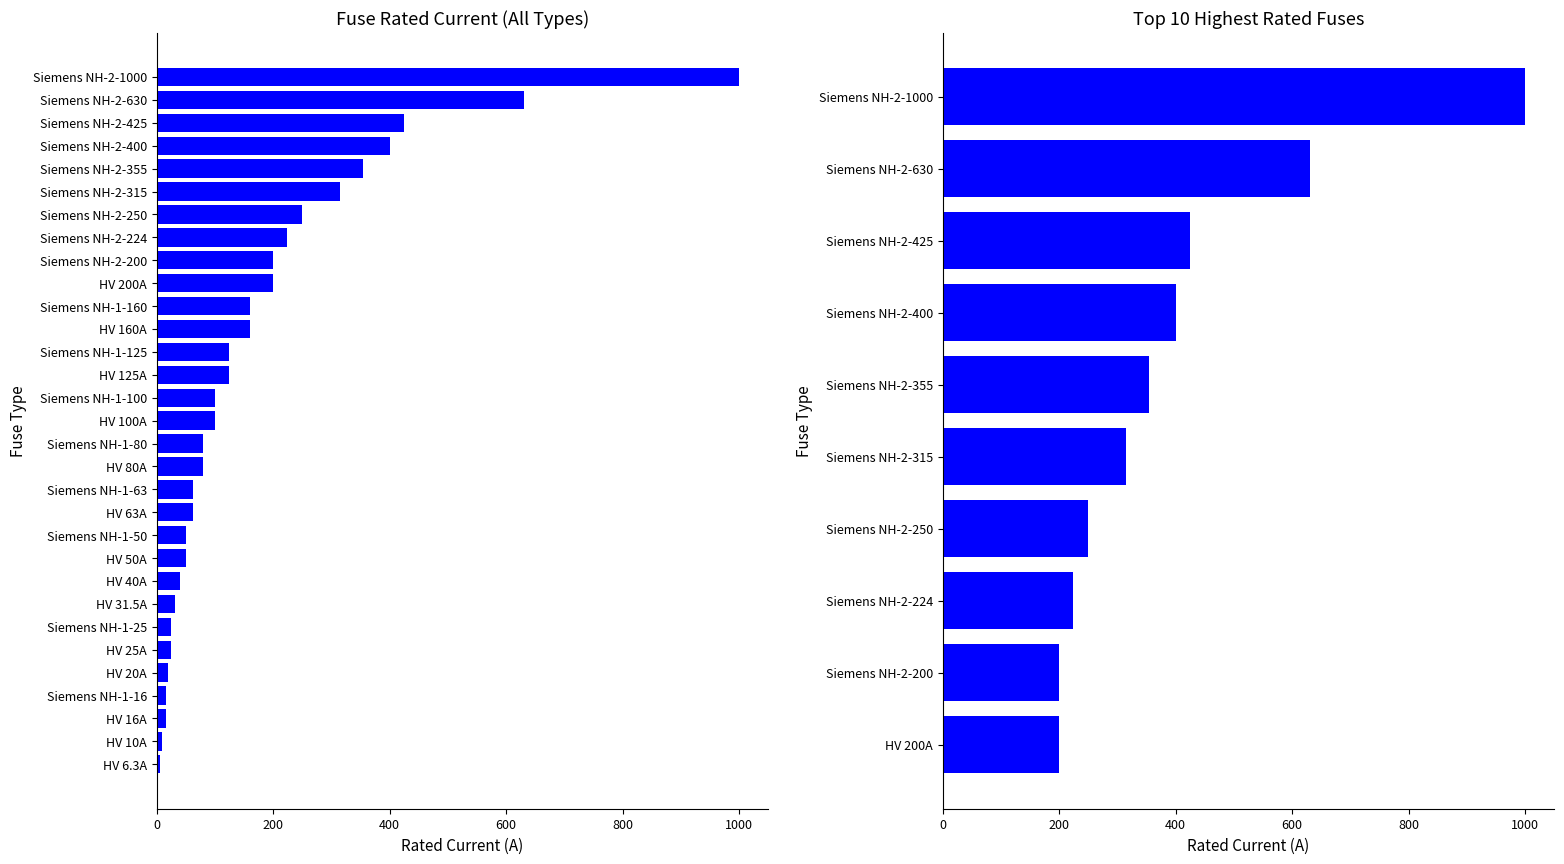

What is the greatest value displayed?

1000